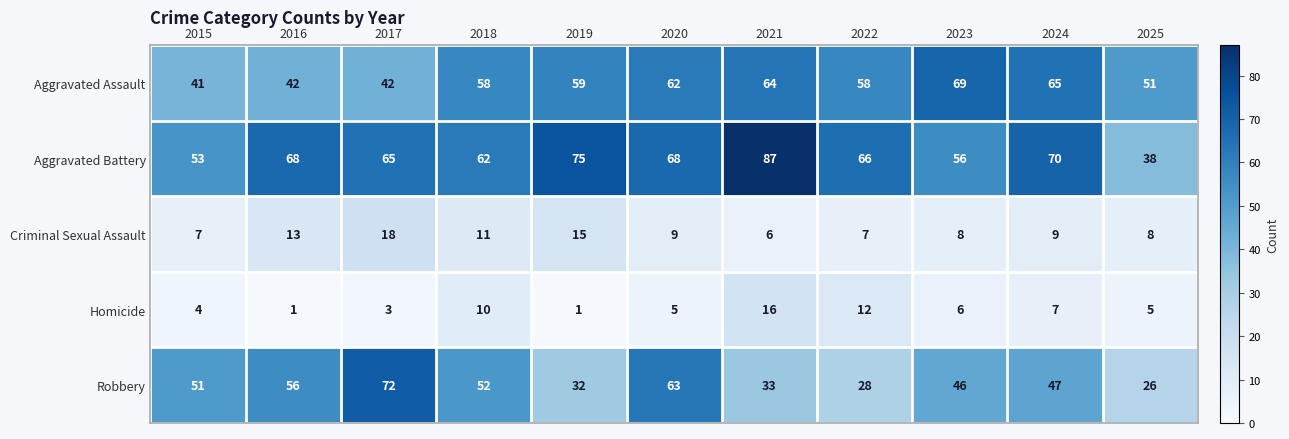

Rank the series by their maximum value, from highest to lowest.

Aggravated Battery, Robbery, Aggravated Assault, Criminal Sexual Assault, Homicide